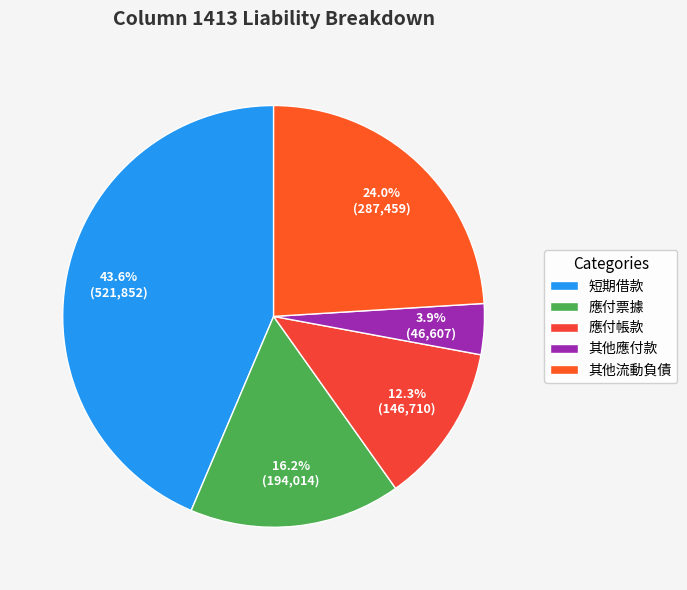

Is 其他流動負債 the majority of the pie?

No